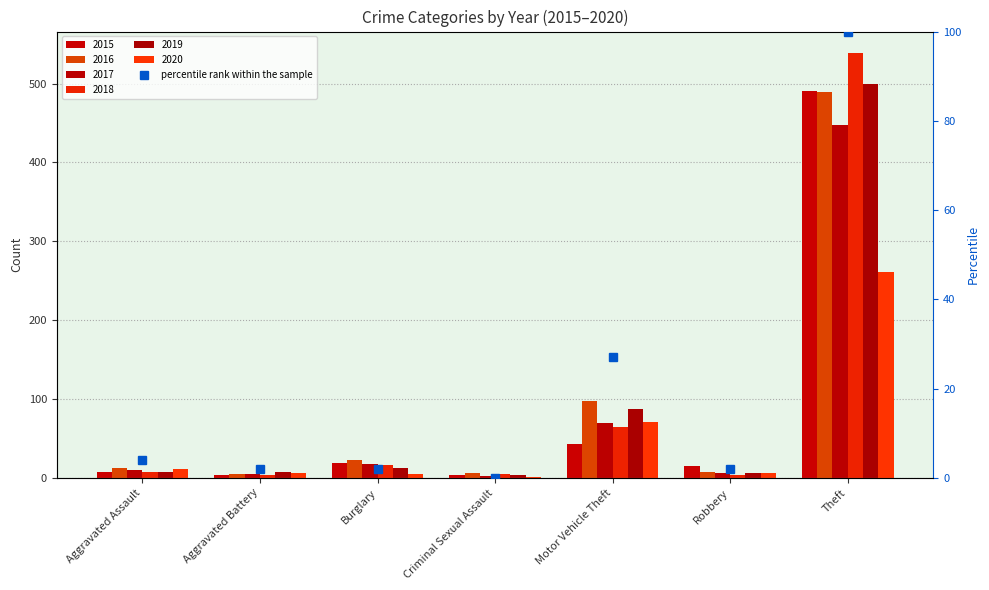

Does the chart contain stacked bars?

No